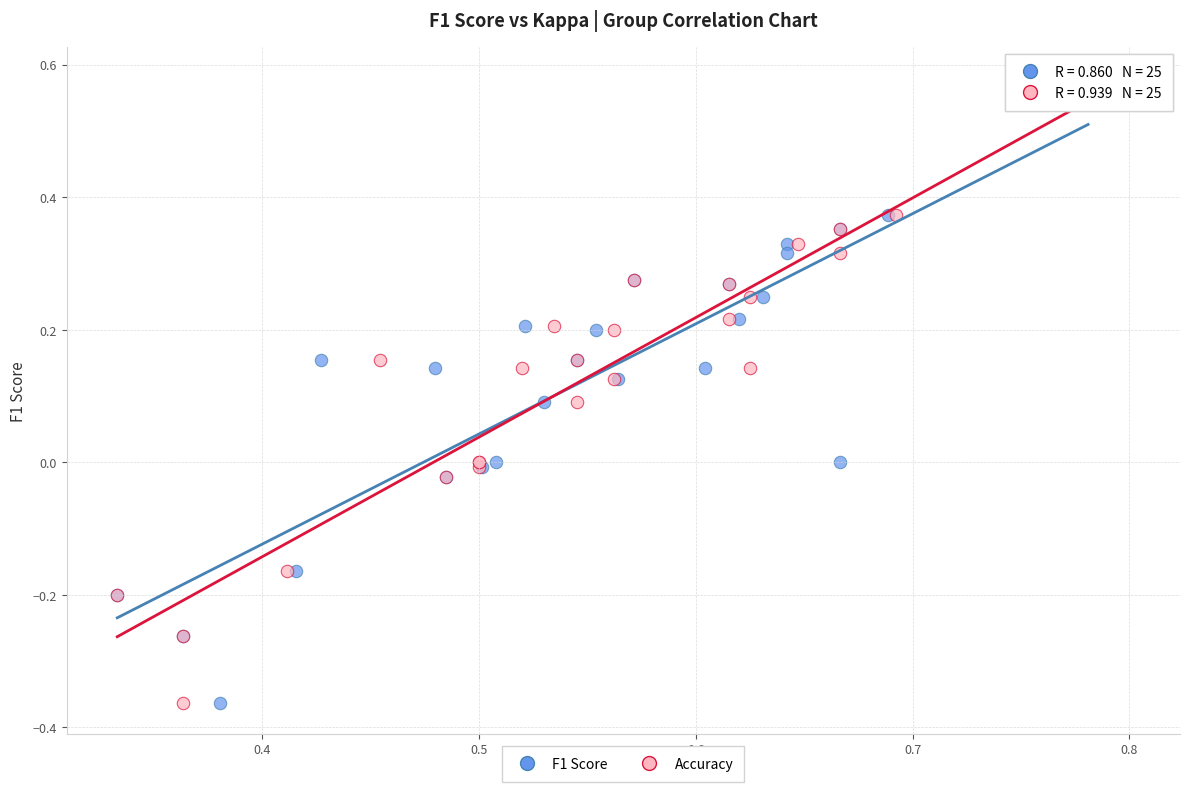

What are all the series names shown in the legend?

F1 Score, Accuracy